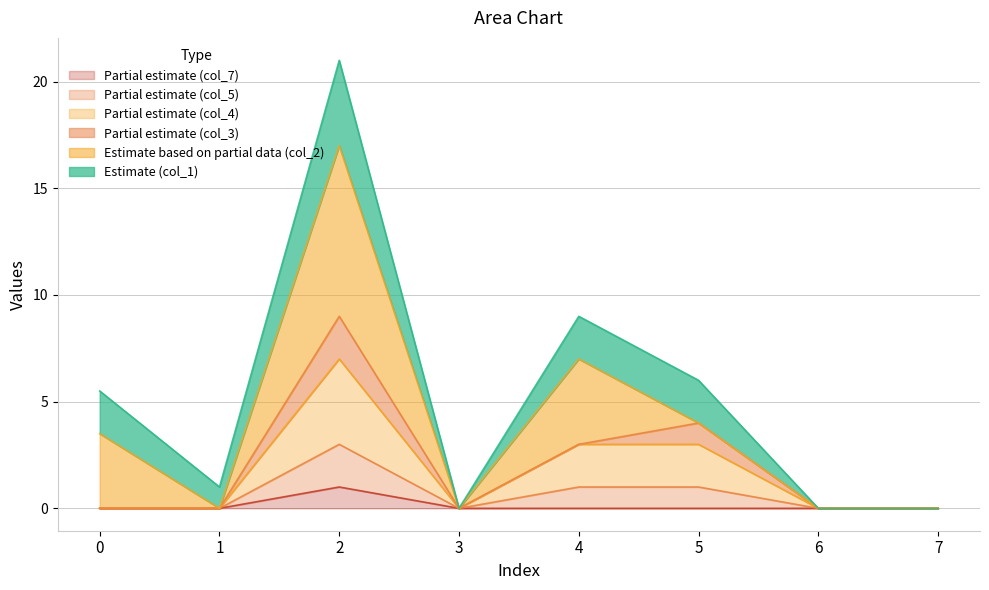

True or false: col_7 and col_5 cross at least once.

False